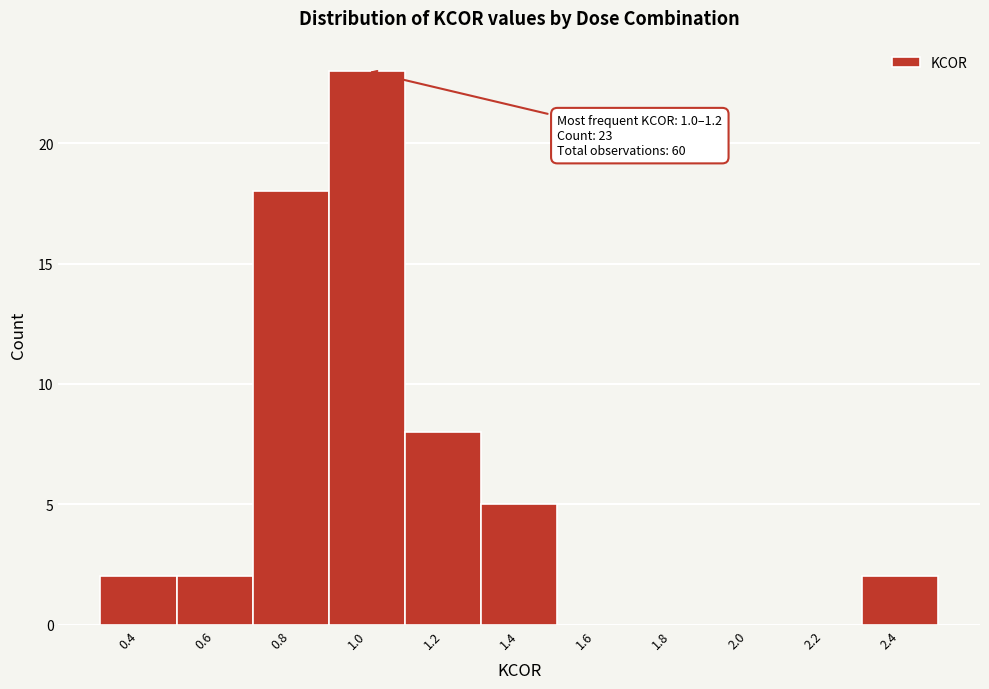

Reading left to right, what are all the values shown in this chart?

0.4=2	0.6=2	0.8=18	1.0=23	1.2=8	1.4=5	1.6=0	1.8=0	2.0=0	2.2=0	2.4=2